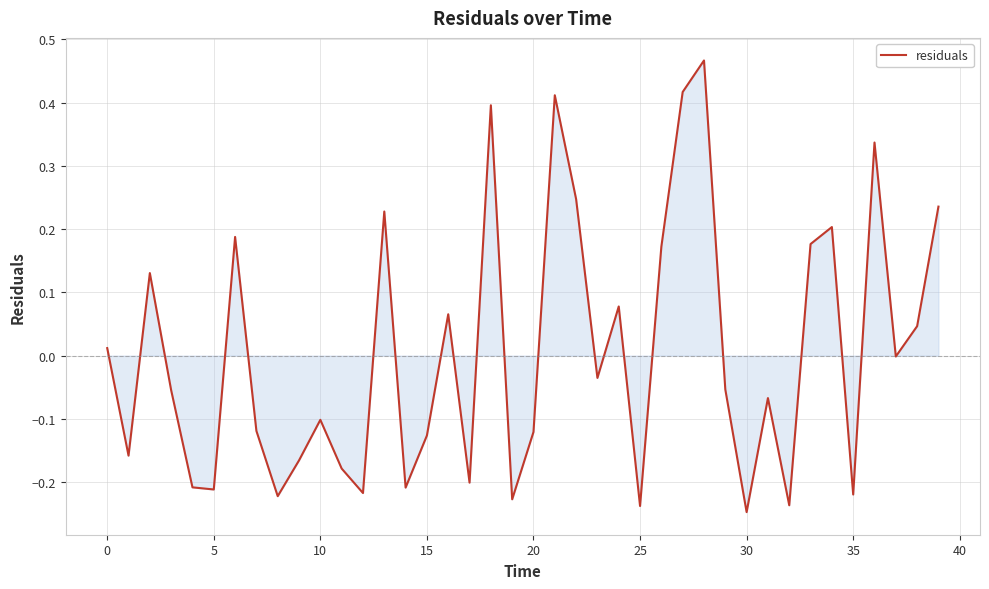

True or false: there are more than 2 points higher than both neighbors.

True